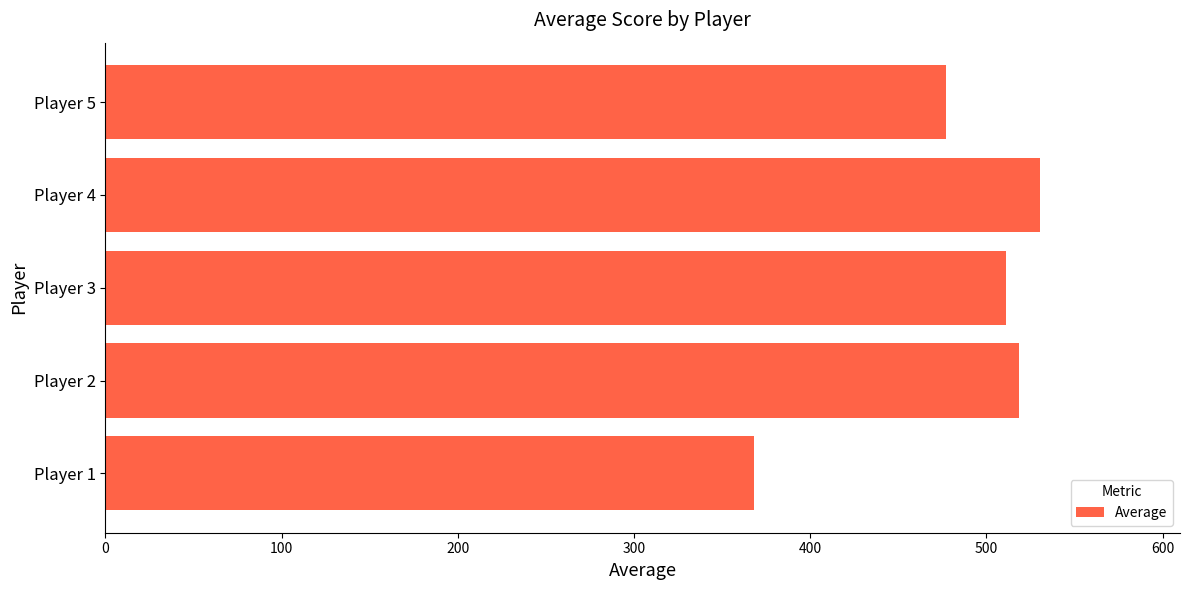

Where is the data nearest to the value 449?

Player 5